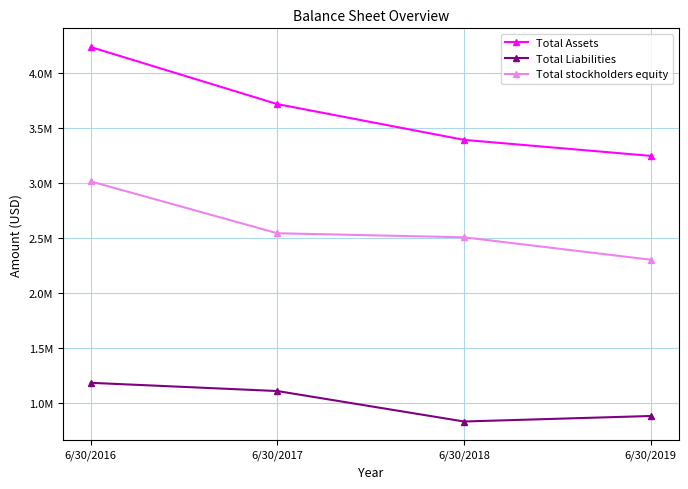

What is the sum of the Total Assets values at 6/30/2019 and 6/30/2017?

6961132